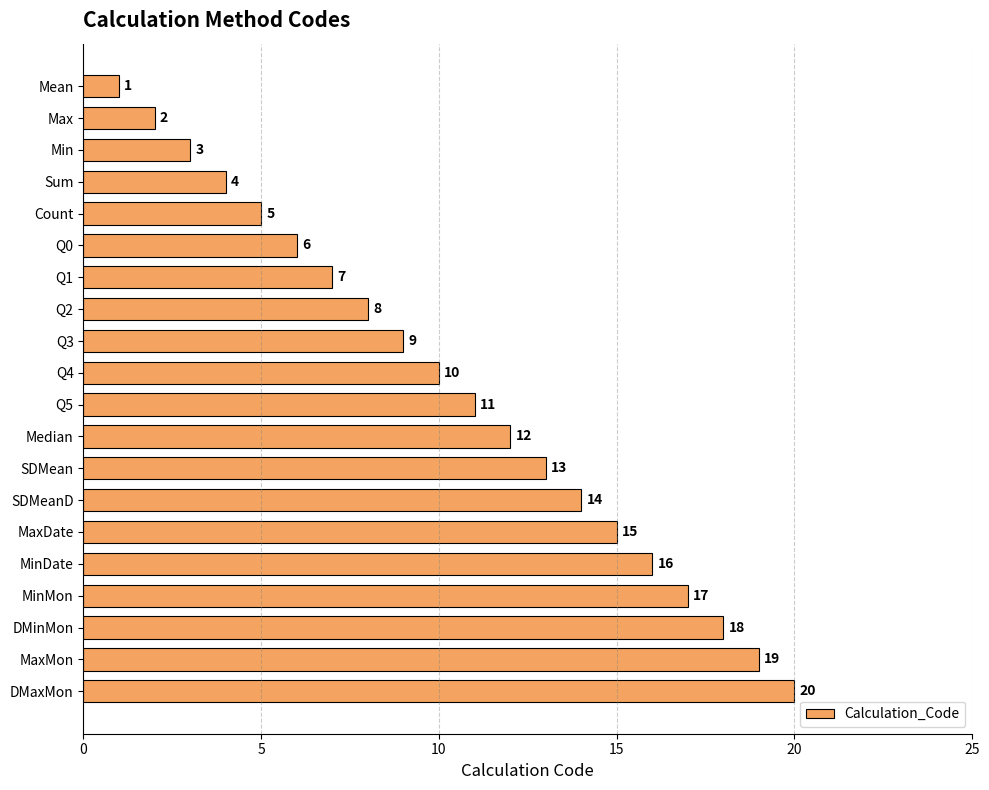

Which has a higher value, Q3 or Q0?

Q3